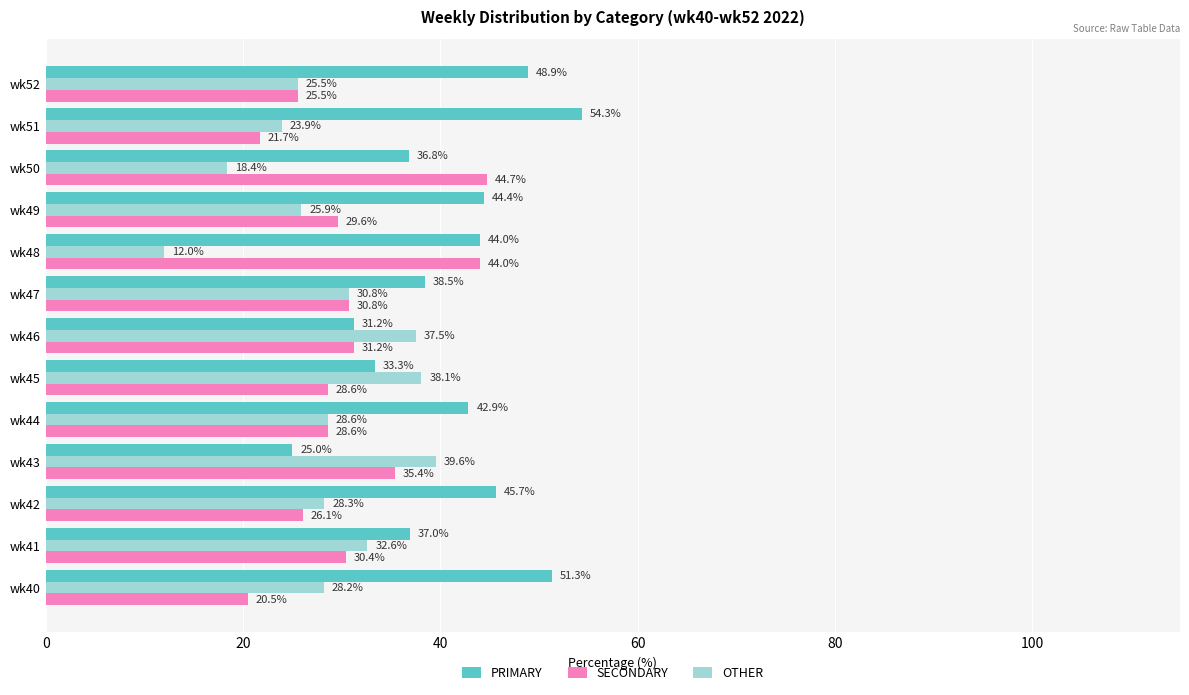

List the series in order of their overall mean, lowest first.

OTHER, SECONDARY, PRIMARY